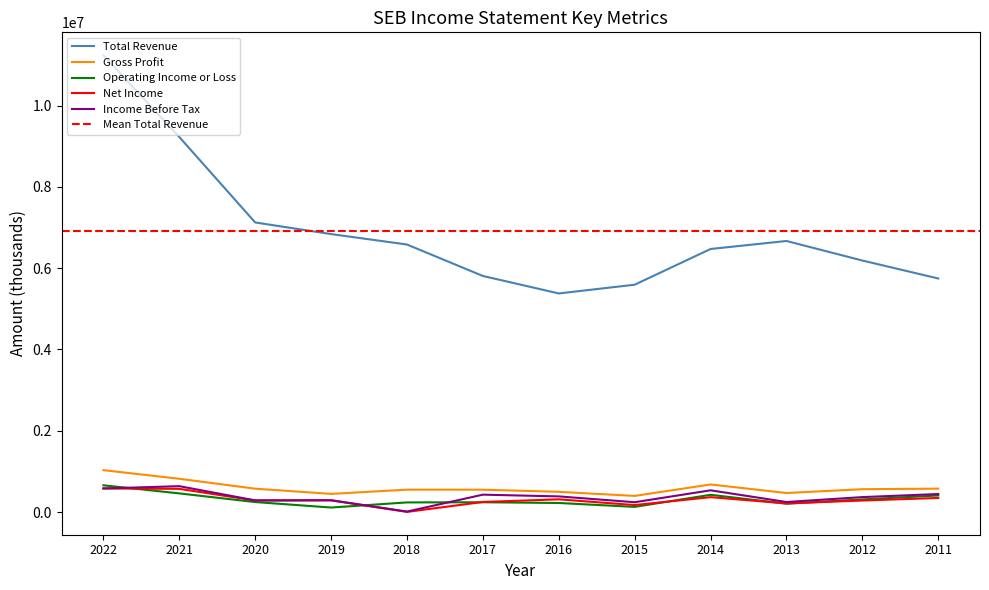

True or false: Operating Income or Loss has more than 0 interior local peaks.

True